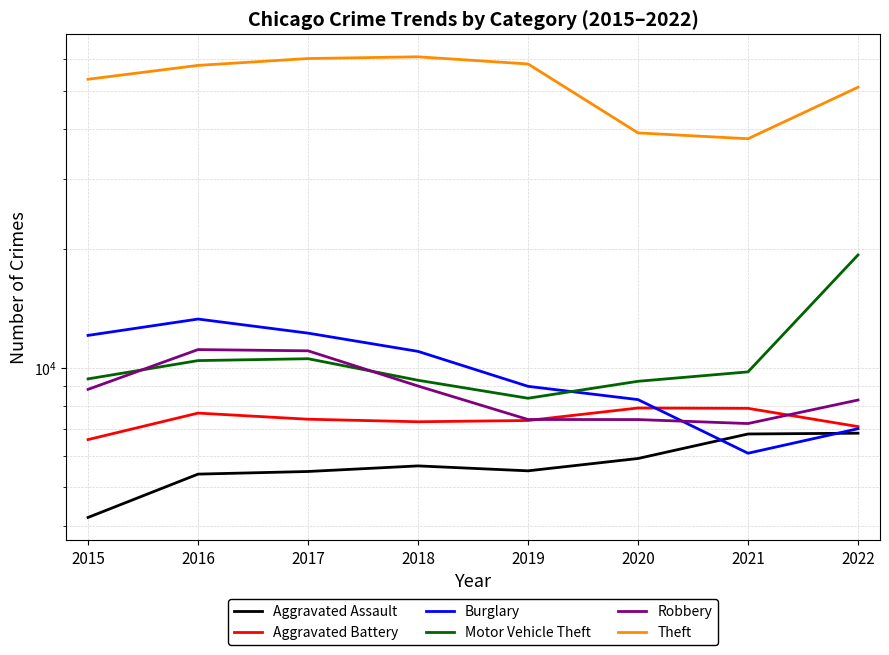

What is the value of the Burglary point at the 7th from the left?

6097